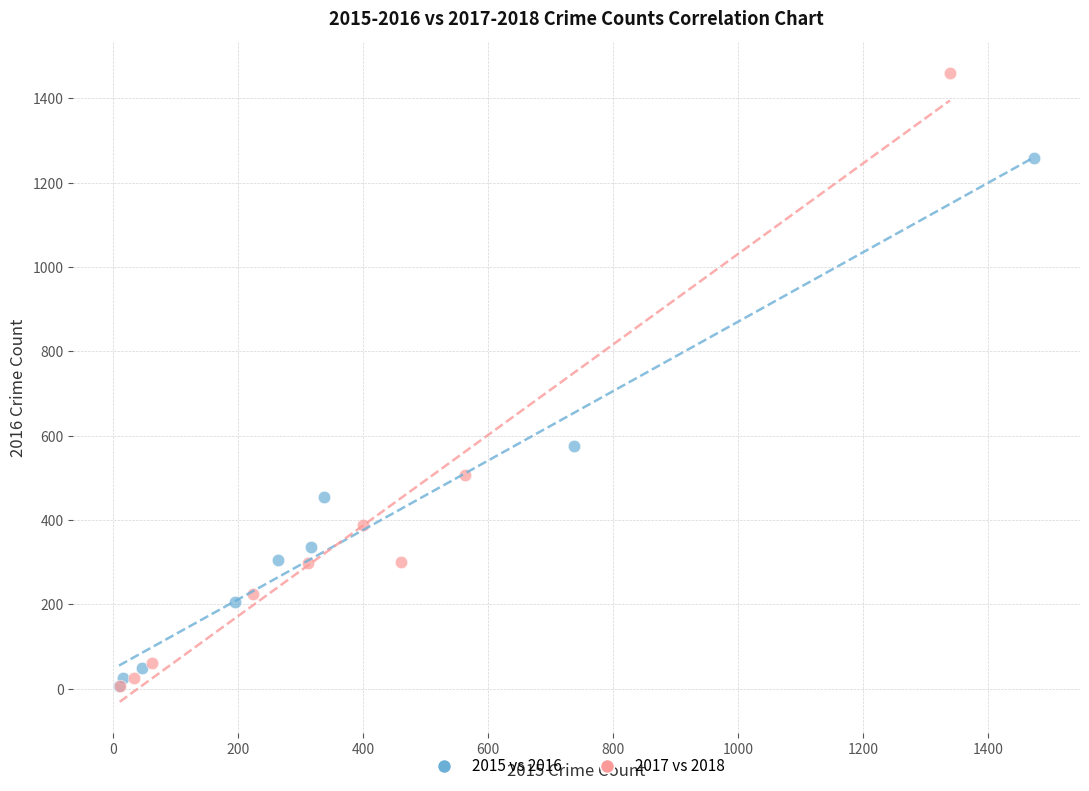

Which series contains the highest Y value?

2017 vs 2018